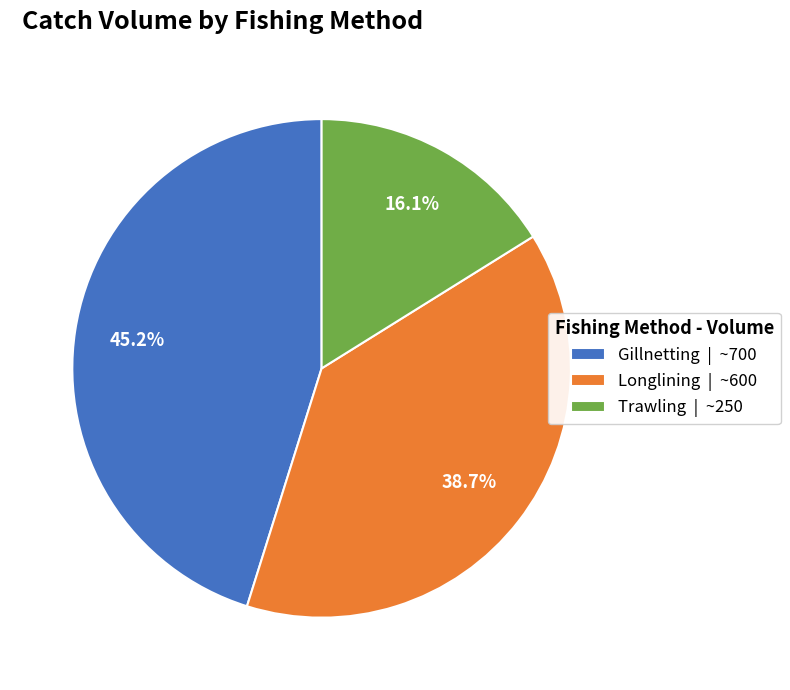

To the nearest percent, what portion does Trawling represent?

16%